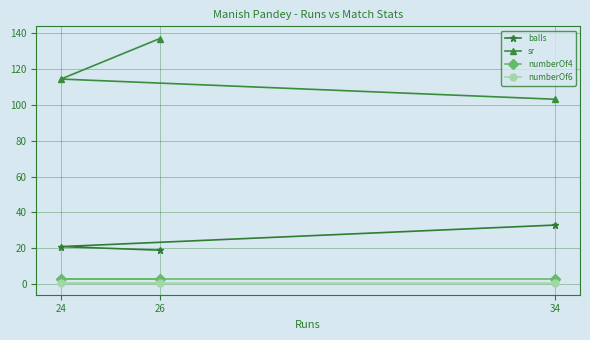

What is the value of the numberOf4 point at the 3rd from the left?

3.0